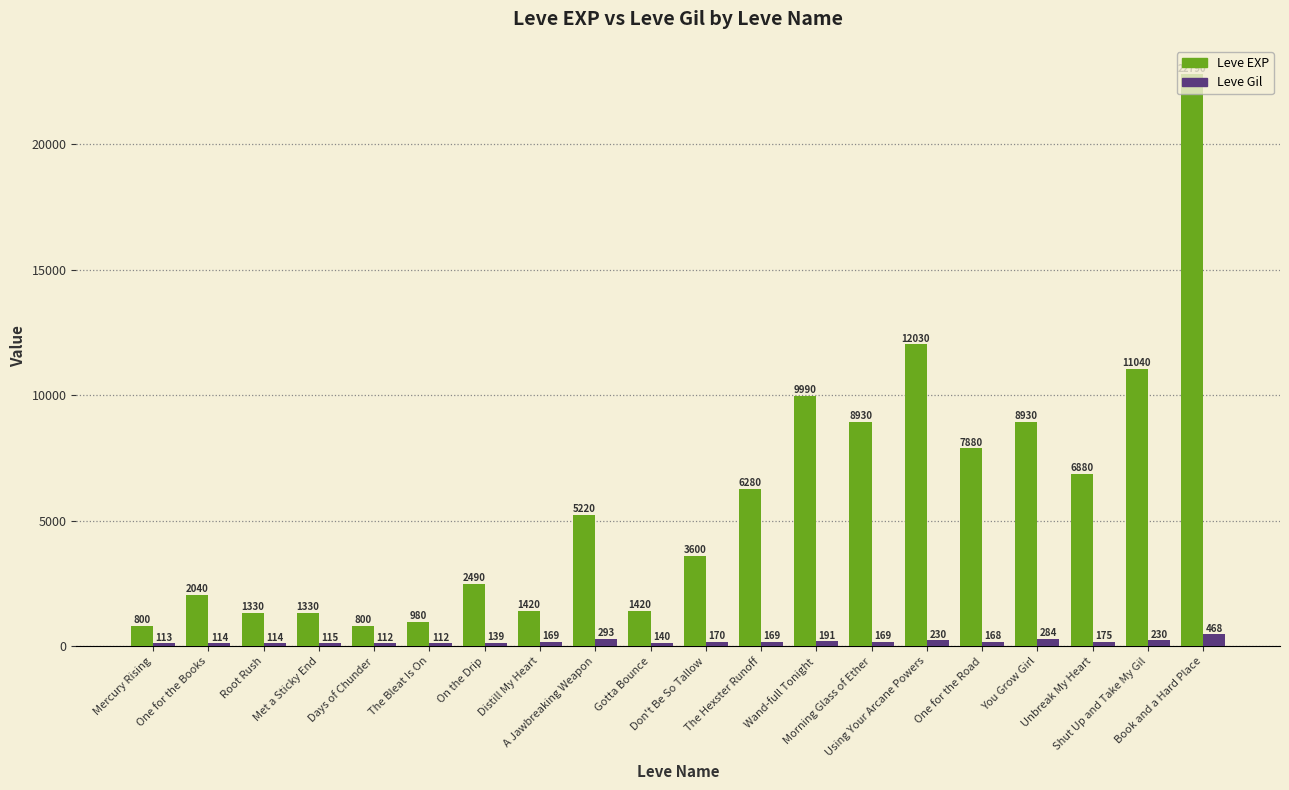

List the series in order of their peak value, lowest first.

Leve Gil, Leve EXP